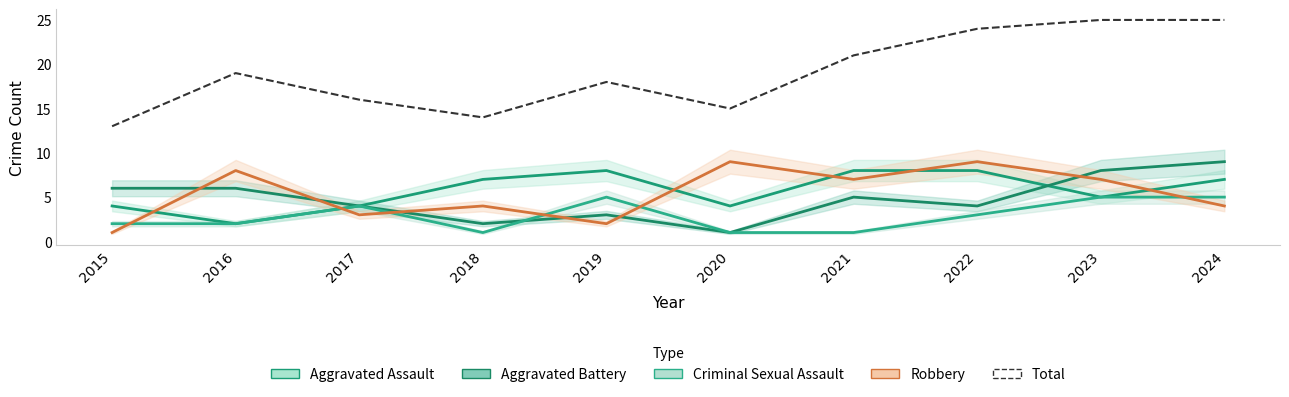

At how many categories does at least one series exceed 20?

4